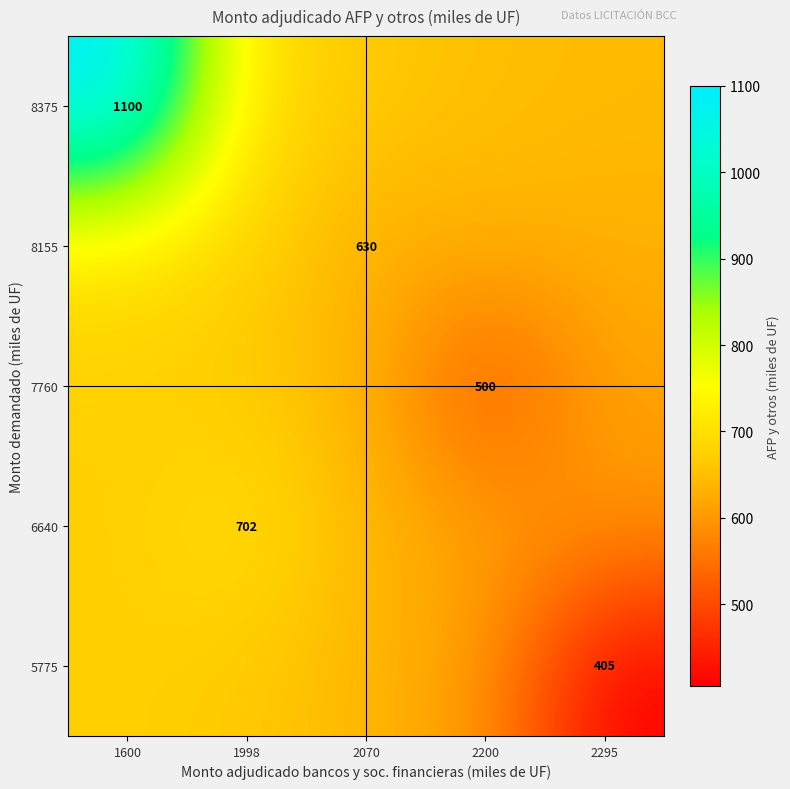

How many series are shown in this chart?

5